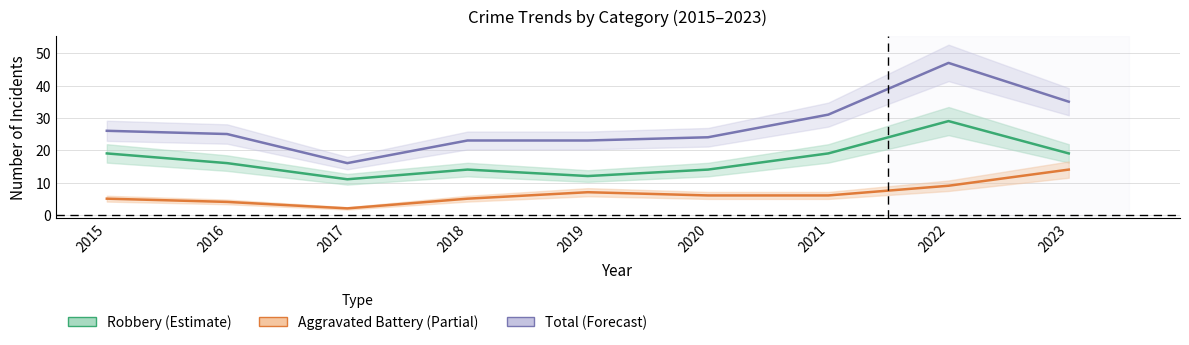

The value of Robbery at 2020 is 14. True or false?

True